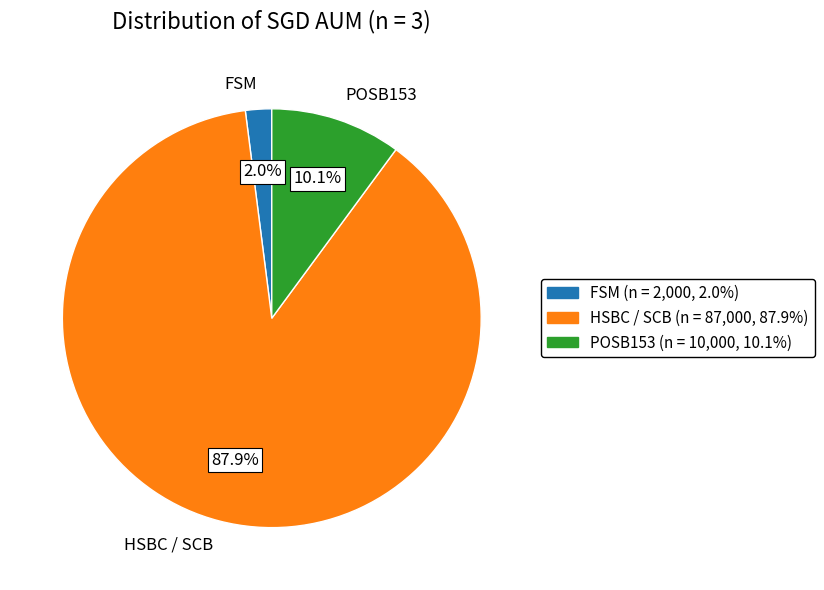

Which has a higher value, POSB153 or HSBC / SCB?

HSBC / SCB